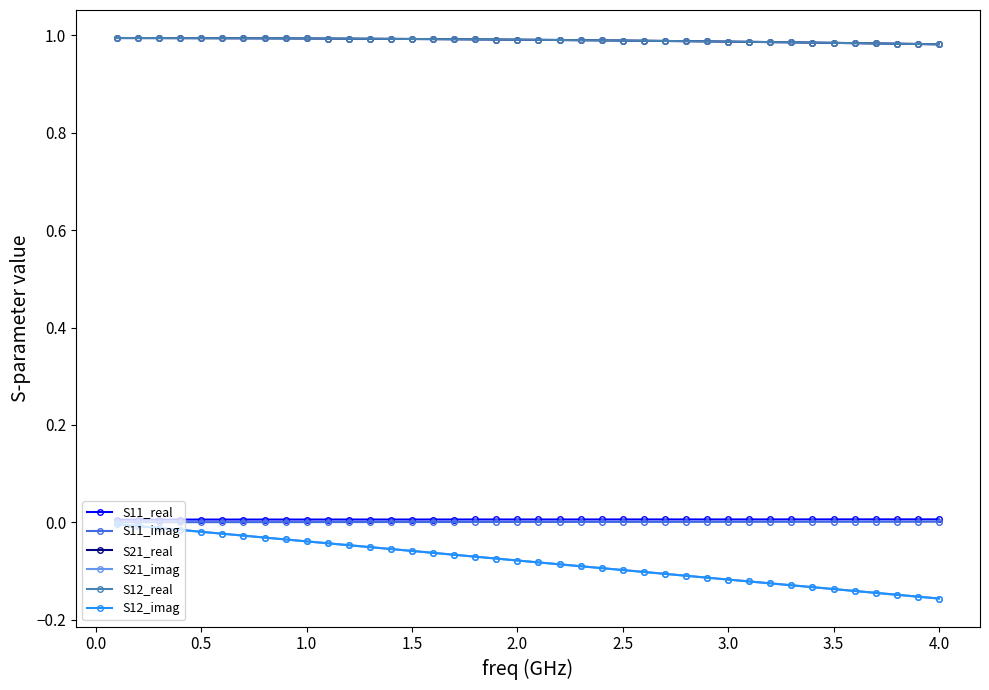

At how many categories does at least one series exceed 0?

40